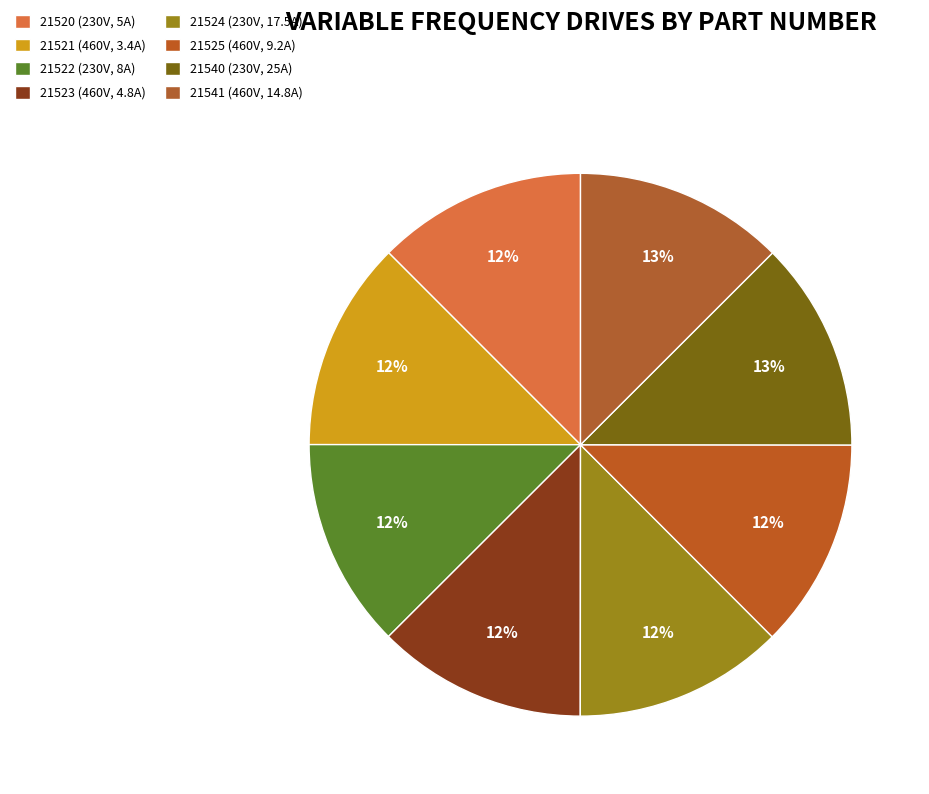

How many slices are in this pie chart?

8